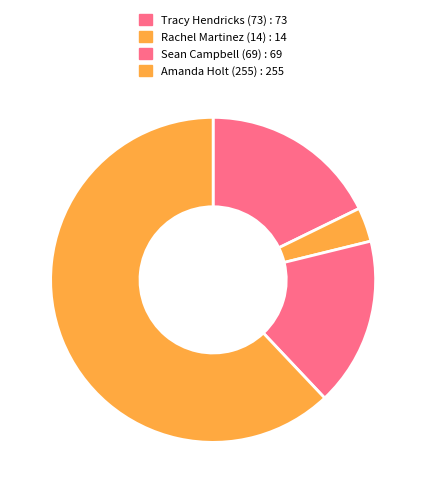

Which has a higher value, Amanda Holt (255) or Sean Campbell (69)?

Amanda Holt (255)